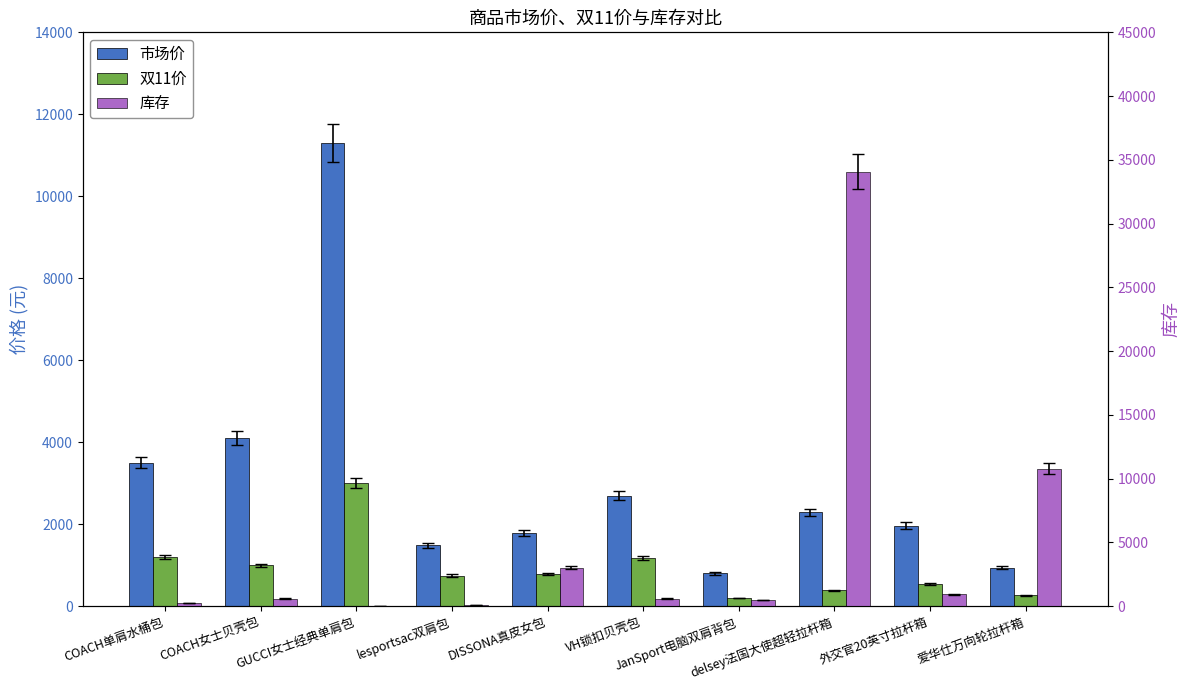

Is it true that 库存 equals 49831 at delsey法国大使超轻拉杆箱?

False